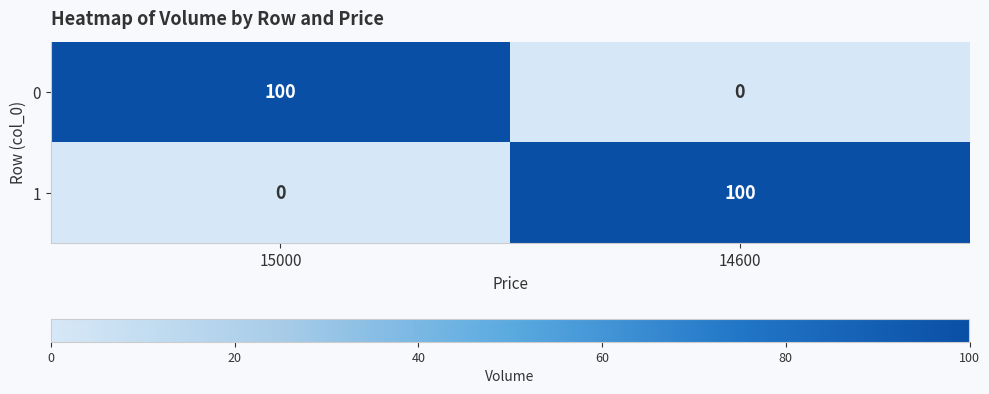

What is the difference between the 1 values at 14600 and 15000?

100